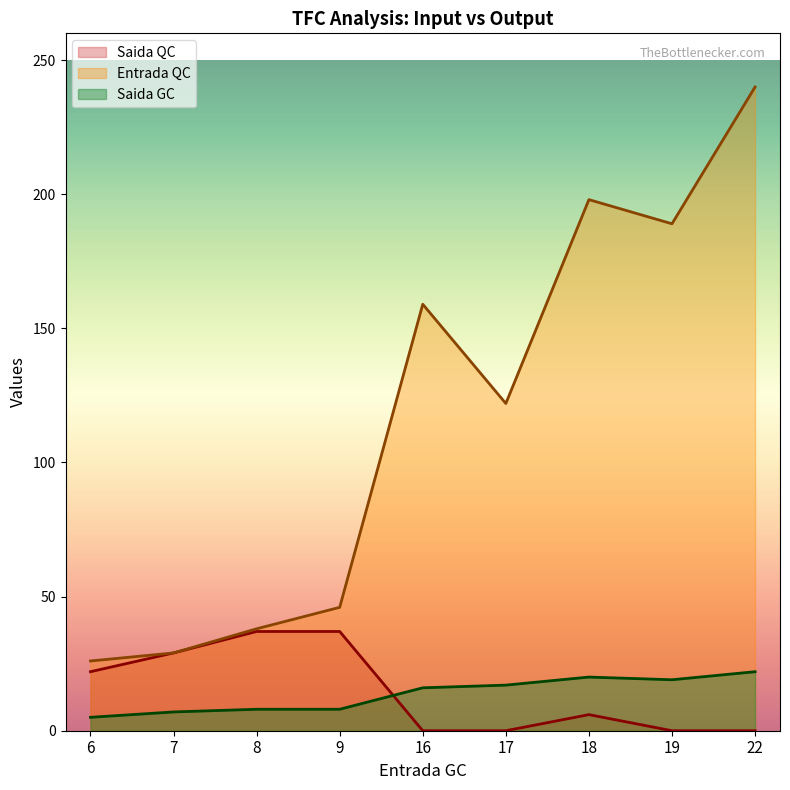

The value of Saida QC at 19 is 12. True or false?

False